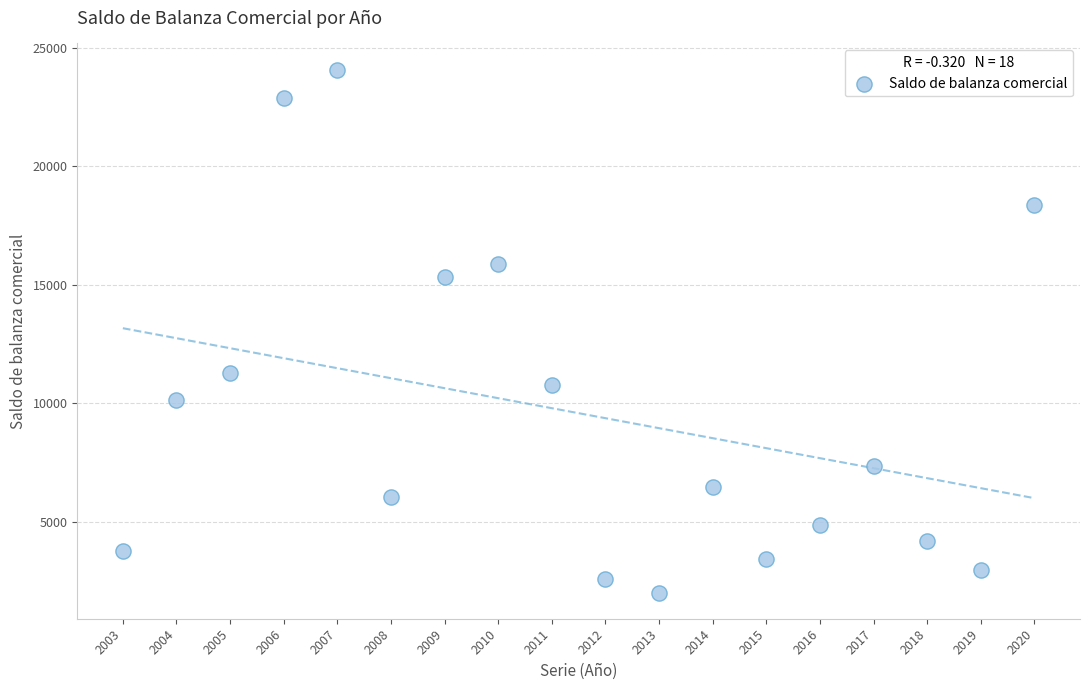

What Y value in the scatter plot is closest to 13049?

11300